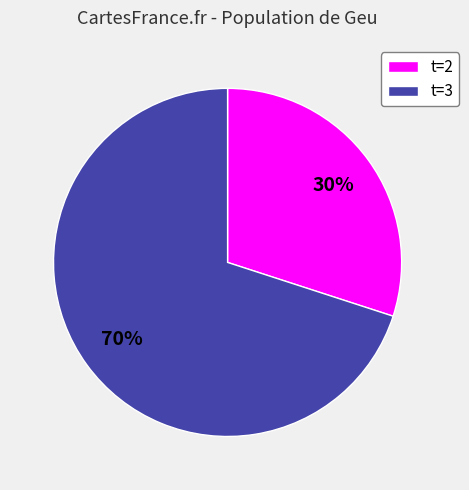

Is the sum of t=3 and t=2 greater than half?

Yes